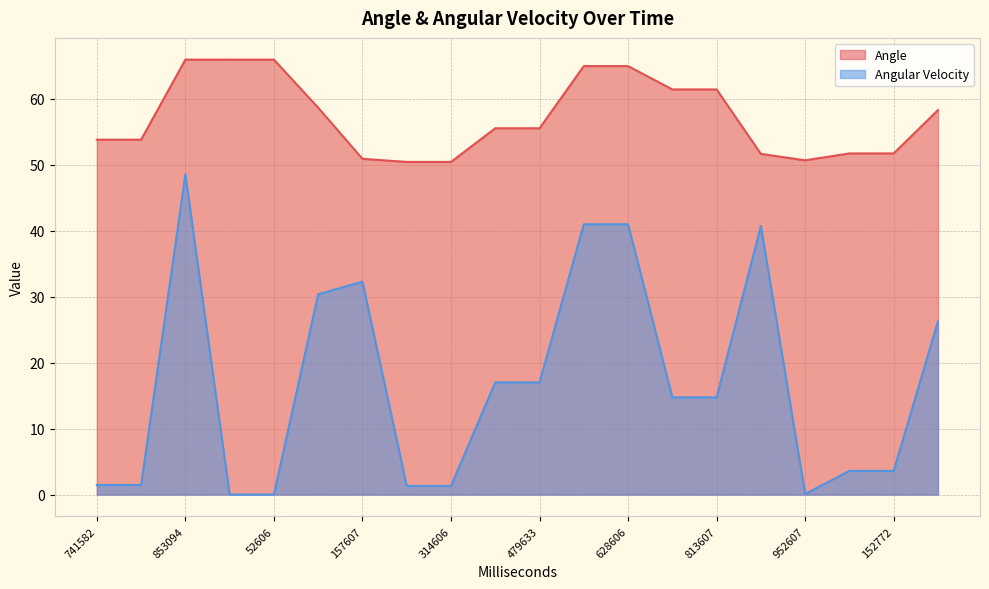

Which series has the largest total across all categories?

Angle